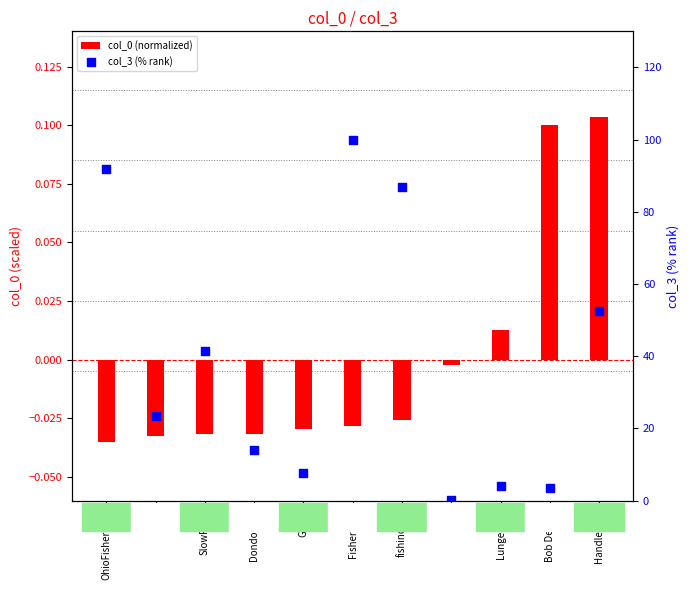

Is the value of col_3 (% rank) at Bob Devine greater than the value of col_0 (normalized) at fishindevil?

Yes